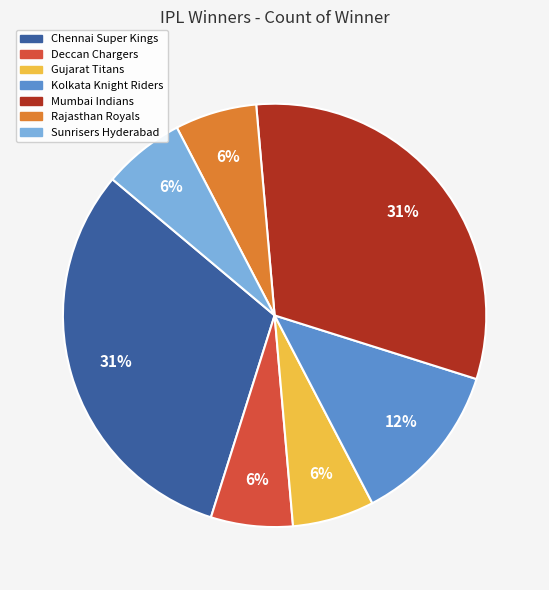

Combined, do Chennai Super Kings and Rajasthan Royals account for over 50%?

No